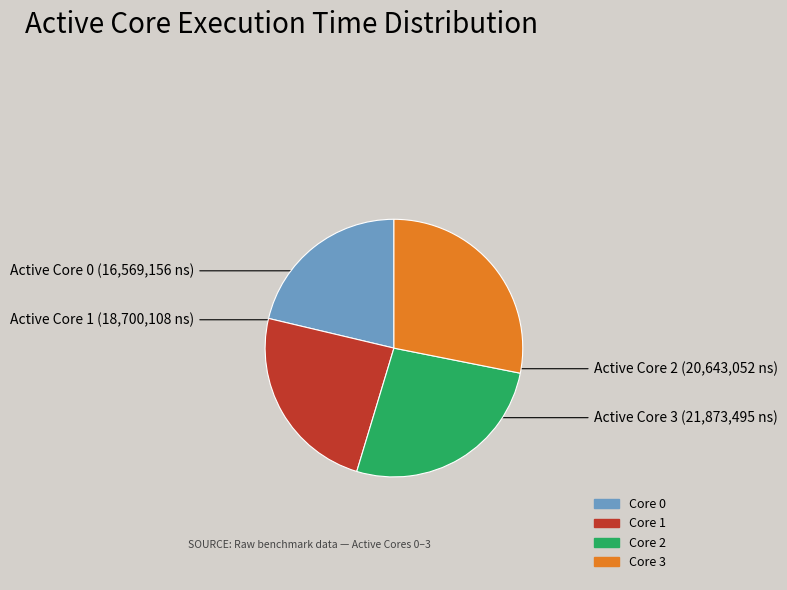

How many slices are in this pie chart?

4